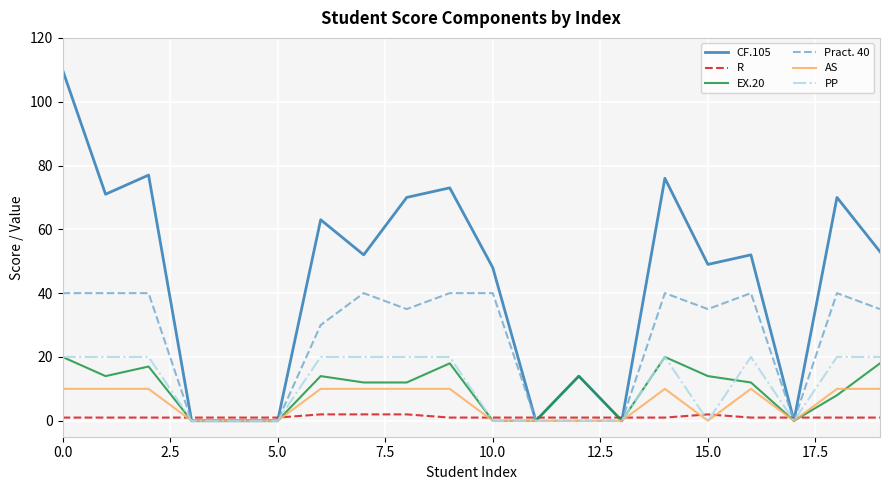

What is the highest value of the CF.105 series?

110